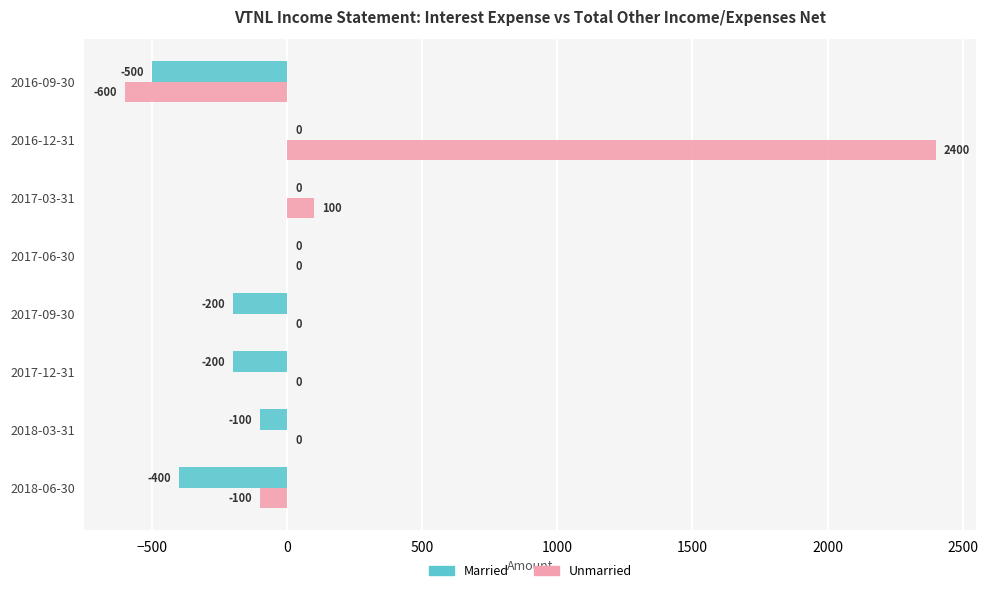

Which label corresponds to the largest value in the chart?

2016-12-31